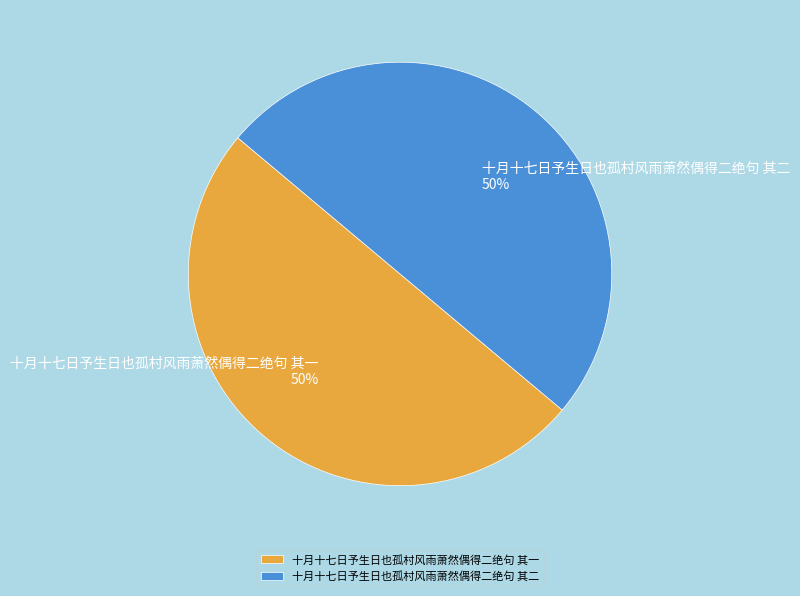

To the nearest percent, what portion does 十月十七日予生日也孤村风雨萧然偶得二绝句 其一 represent?

50%